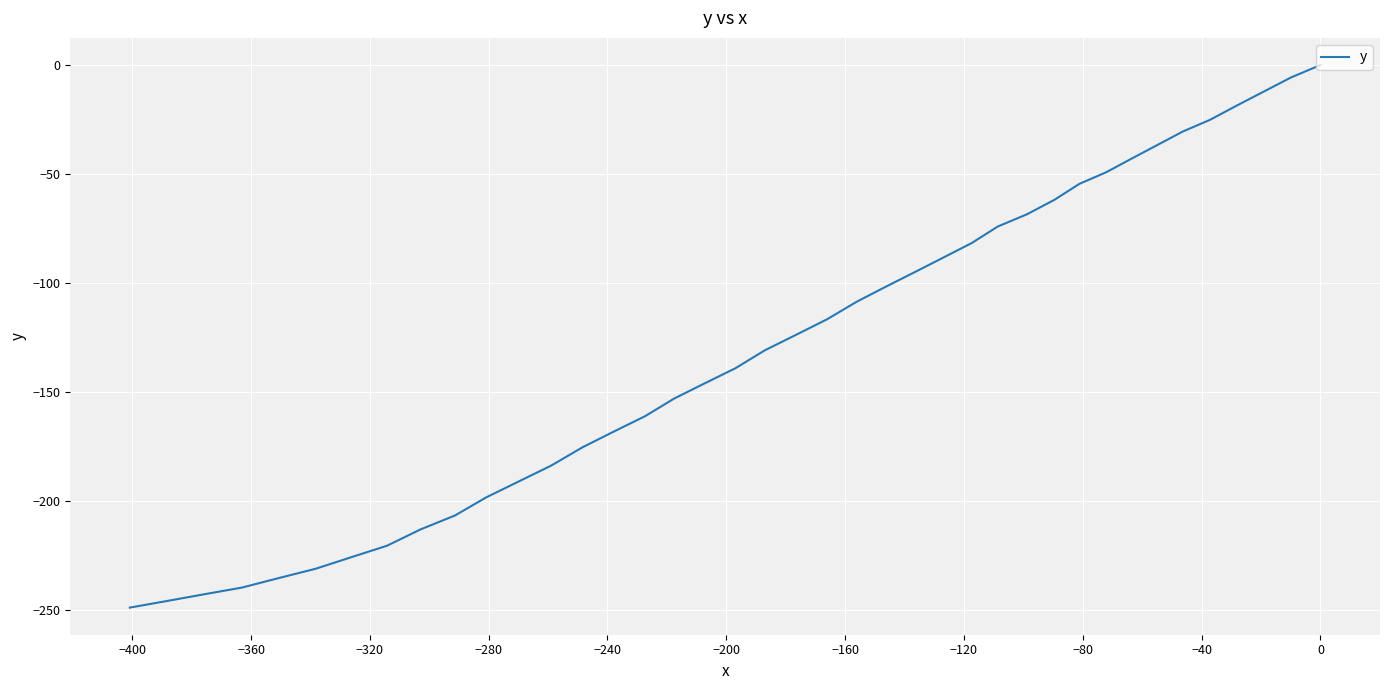

How many data points are less than -123?

21